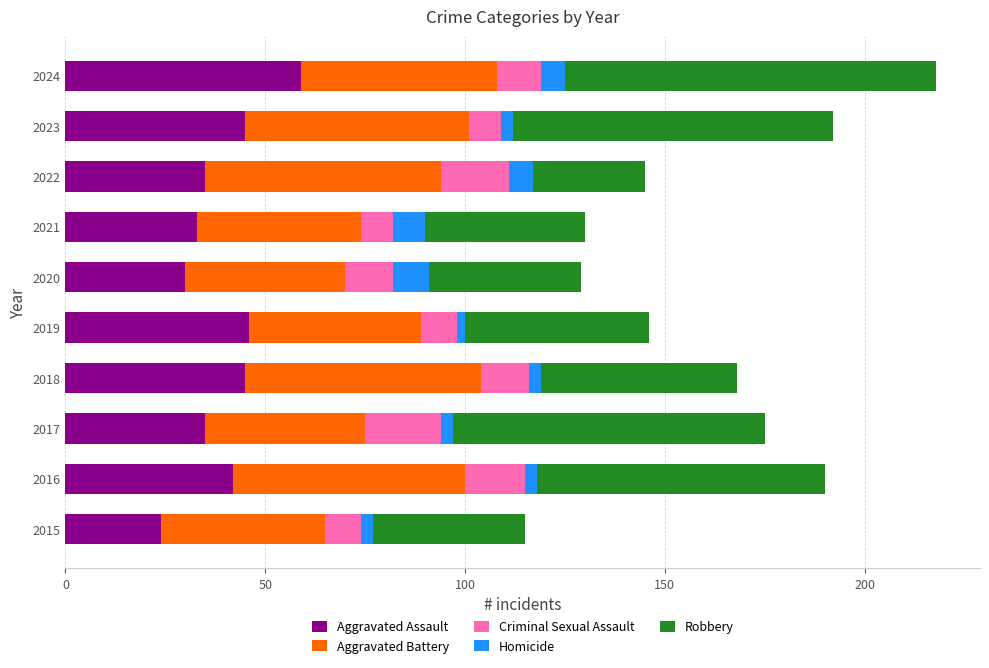

What is the highest value of the Aggravated Assault series?

59